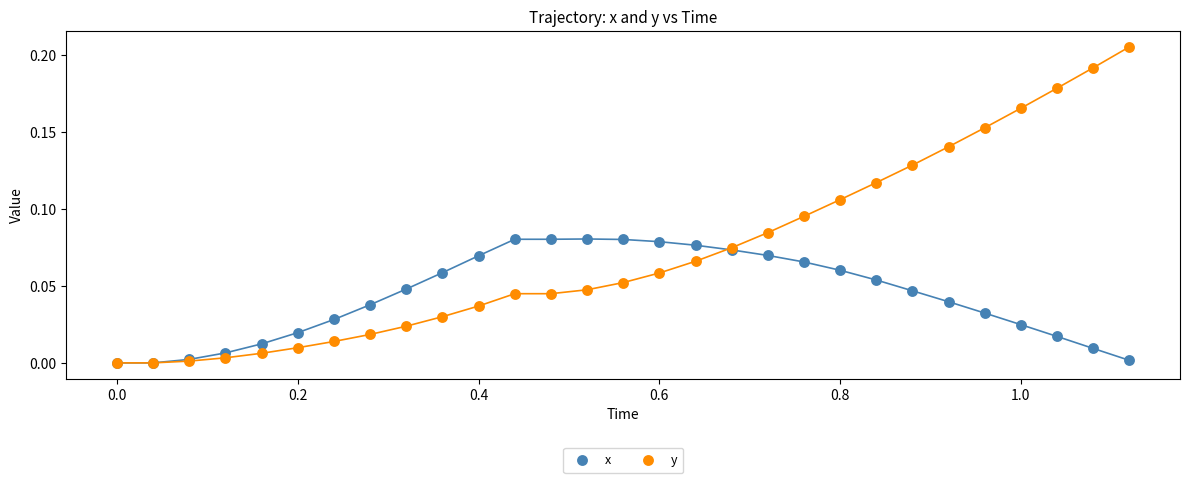

Which series has the widest spread of Y values?

y